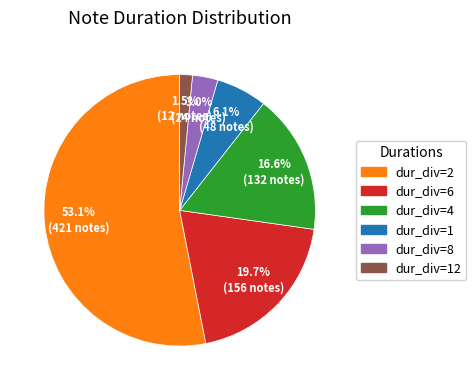

What is the majority slice?

dur_div=2